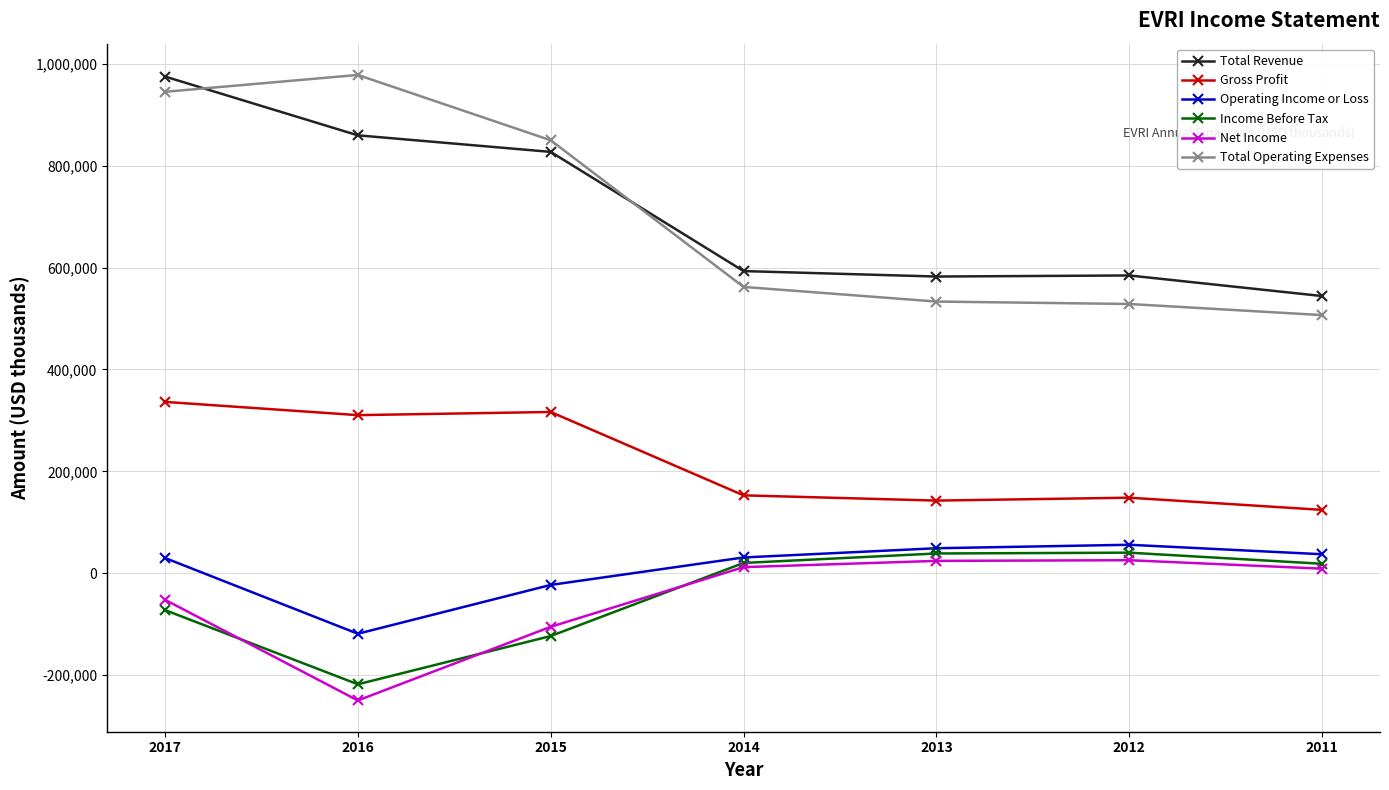

True or false: Operating Income or Loss and Total Revenue intersect in this chart.

False